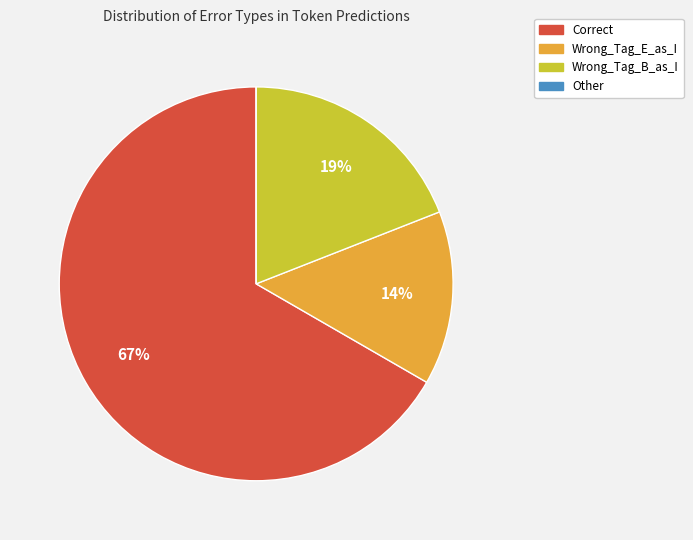

The Correct slice represents 60% of the pie. True or false?

False